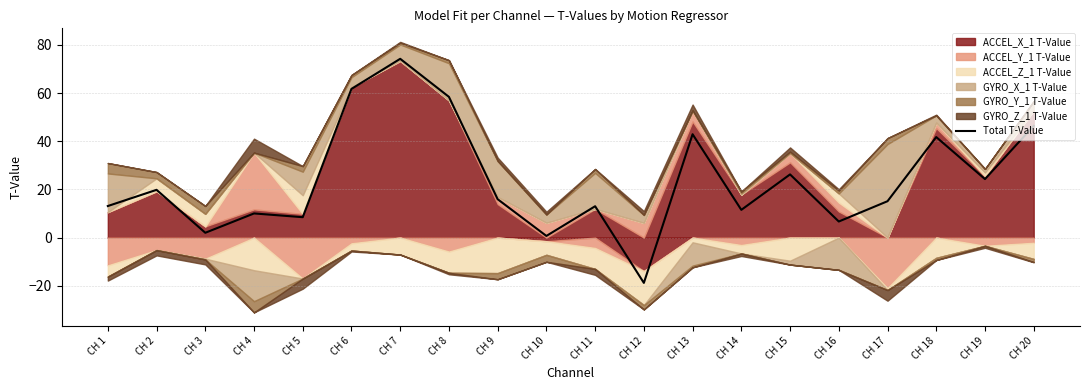

Reading right to left, extract all data points from this chart.

46.4	24.3	41.7	15.1	6.7	26.2	11.5	42.9	-18.8	13.0	0.7	15.9	58.4	74.2	61.8	8.5	10.0	2.0	19.8	13.1